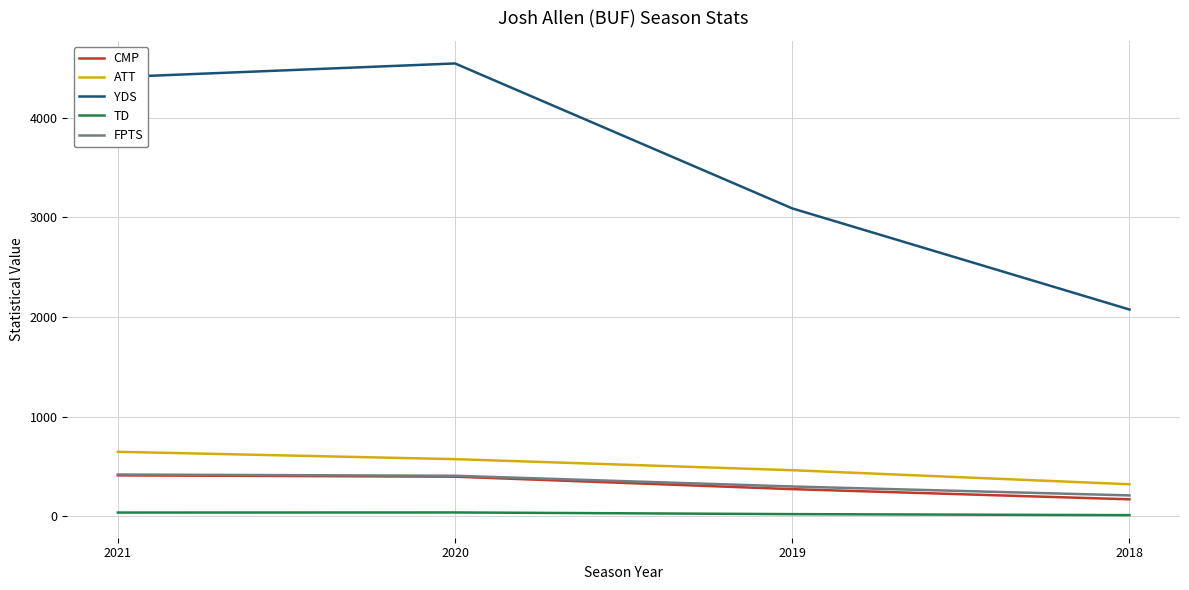

What is the difference between the second highest and second lowest values in the CMP series?

125.0